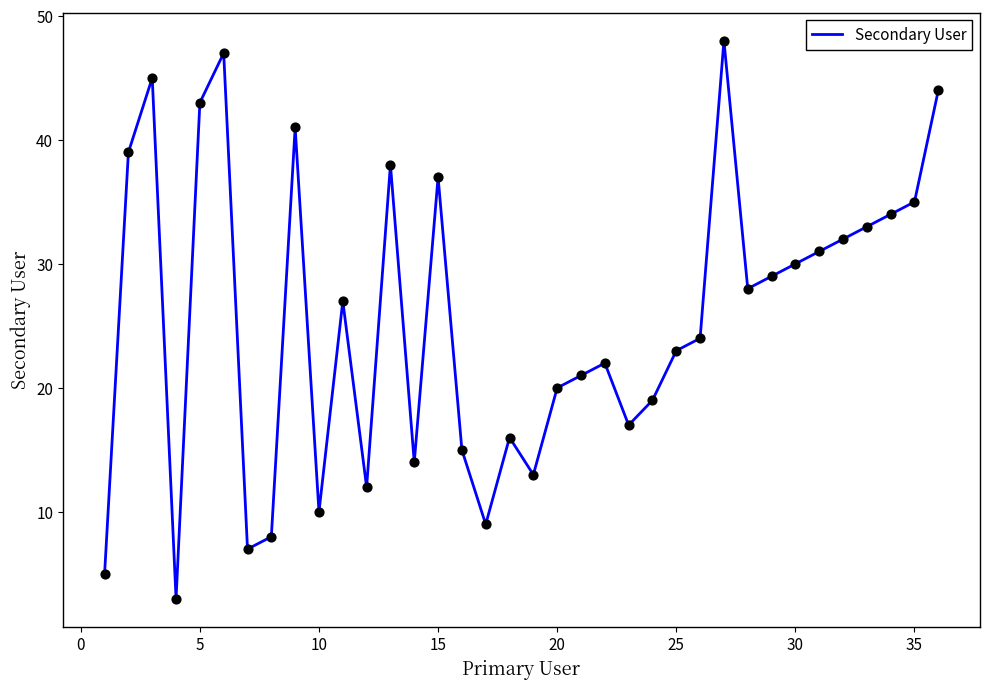

What is the maximum value shown in the chart?

48